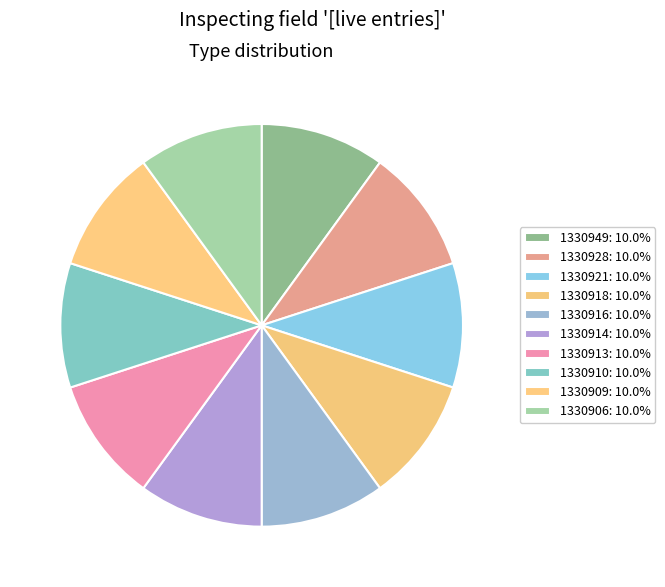

Is it true that 1330914 is 24% of the pie?

False